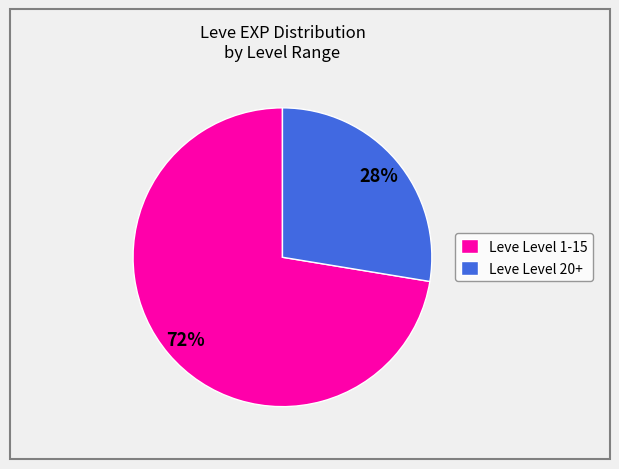

Which has a higher value, Leve Level 20+ or Leve Level 1-15?

Leve Level 1-15